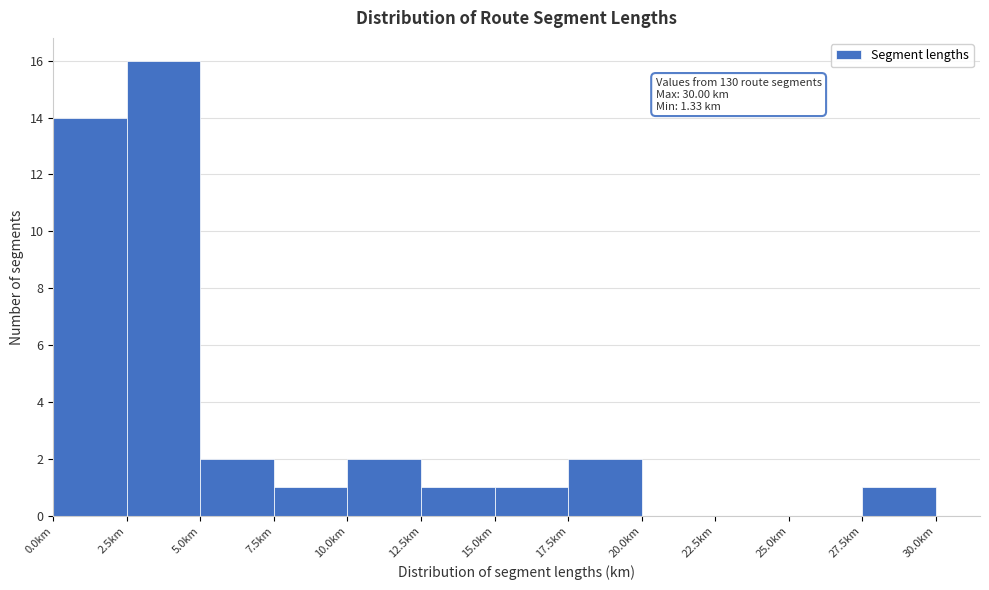

Over which range of the x-axis is the bar tallest?

2.5 to 5.0